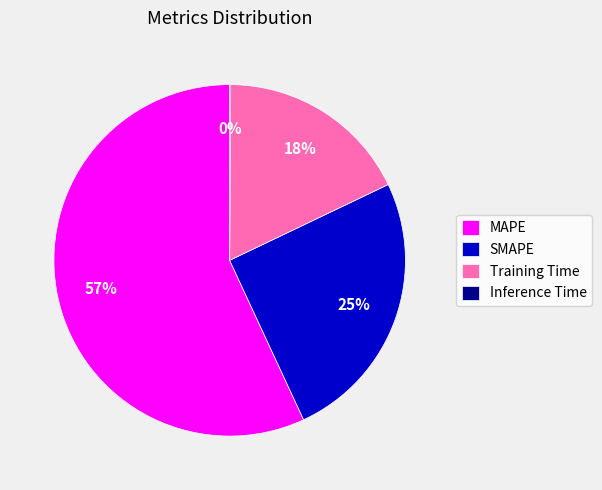

Do Training Time and SMAPE together represent more than half of the pie?

No